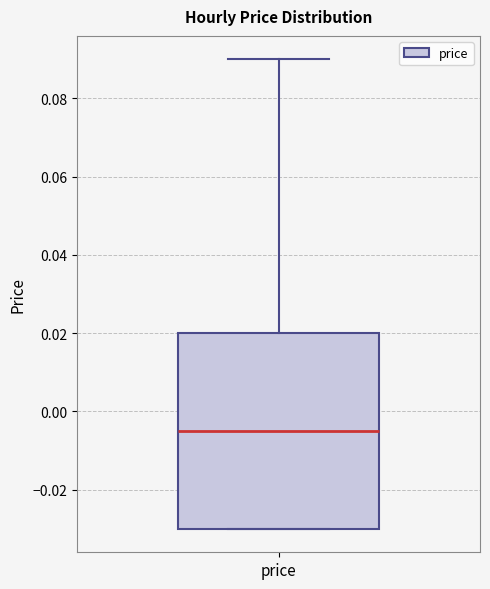

Read this box plot against the y-axis: the position of the median line, the range covered by the box, and the ends of both whiskers. The values are not printed on the chart, so give them approximately, as read against the axis.

median -0.004, box -0.030 to 0.020, whiskers -0.030 to 0.090